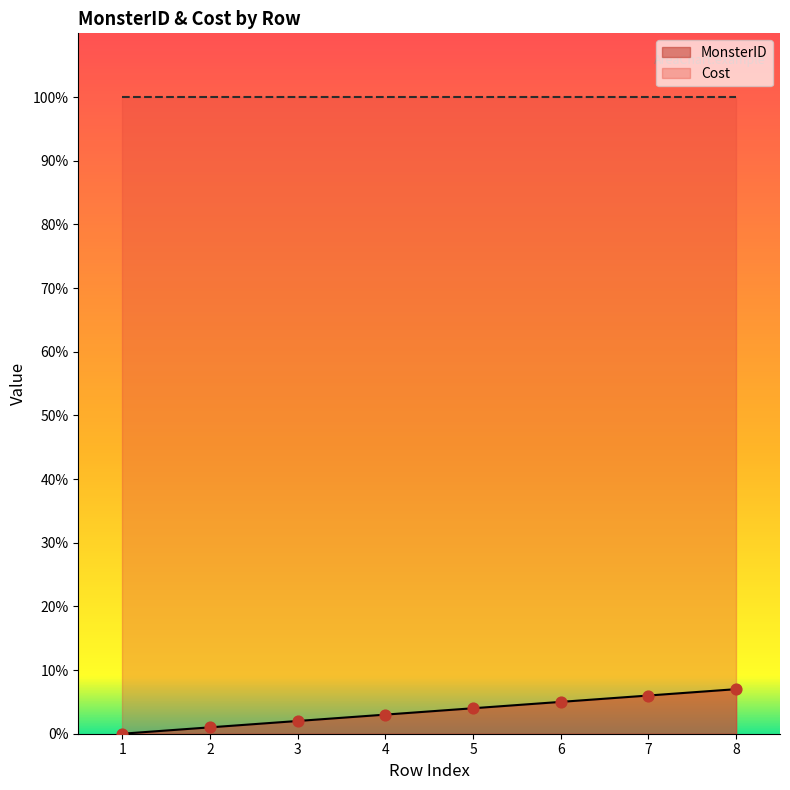

Between 2 and 6, which is larger?

6